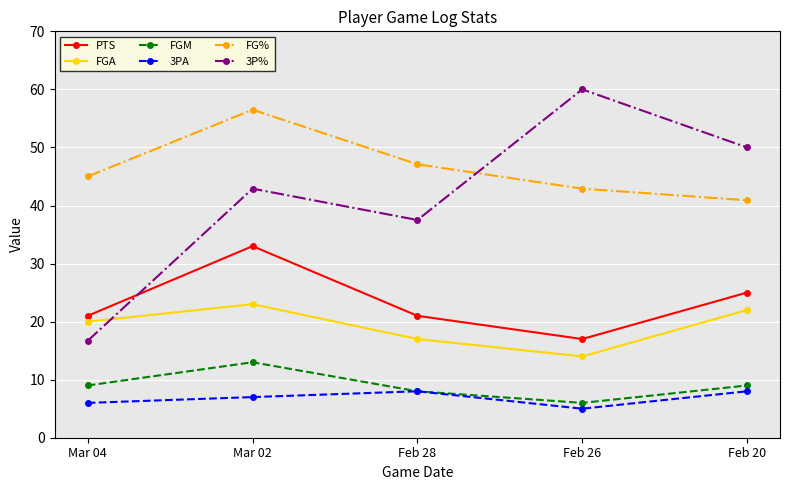

How many lines are shown in the chart?

6